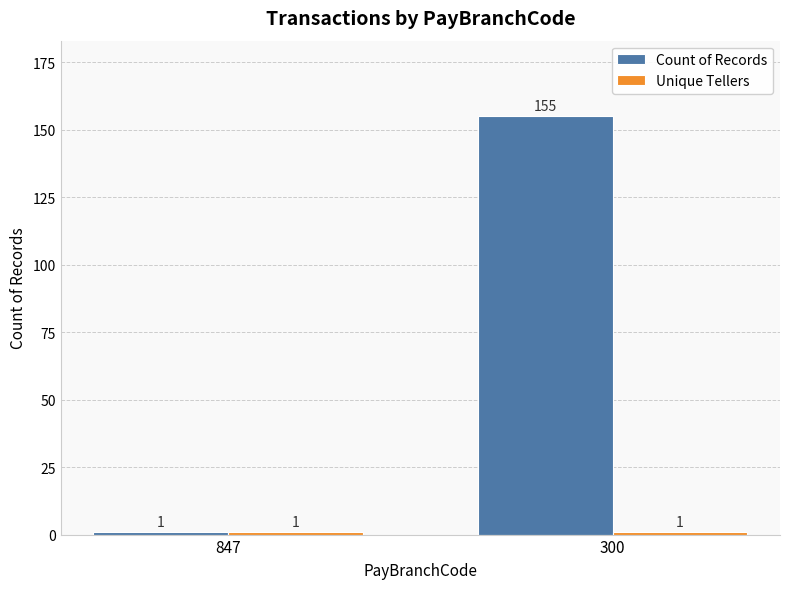

What is the average value of the Count of Records series?

78